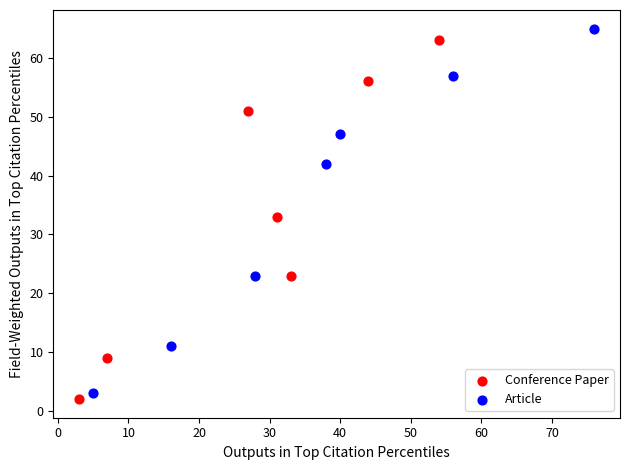

What are all the series names shown in the legend?

Conference Paper, Article